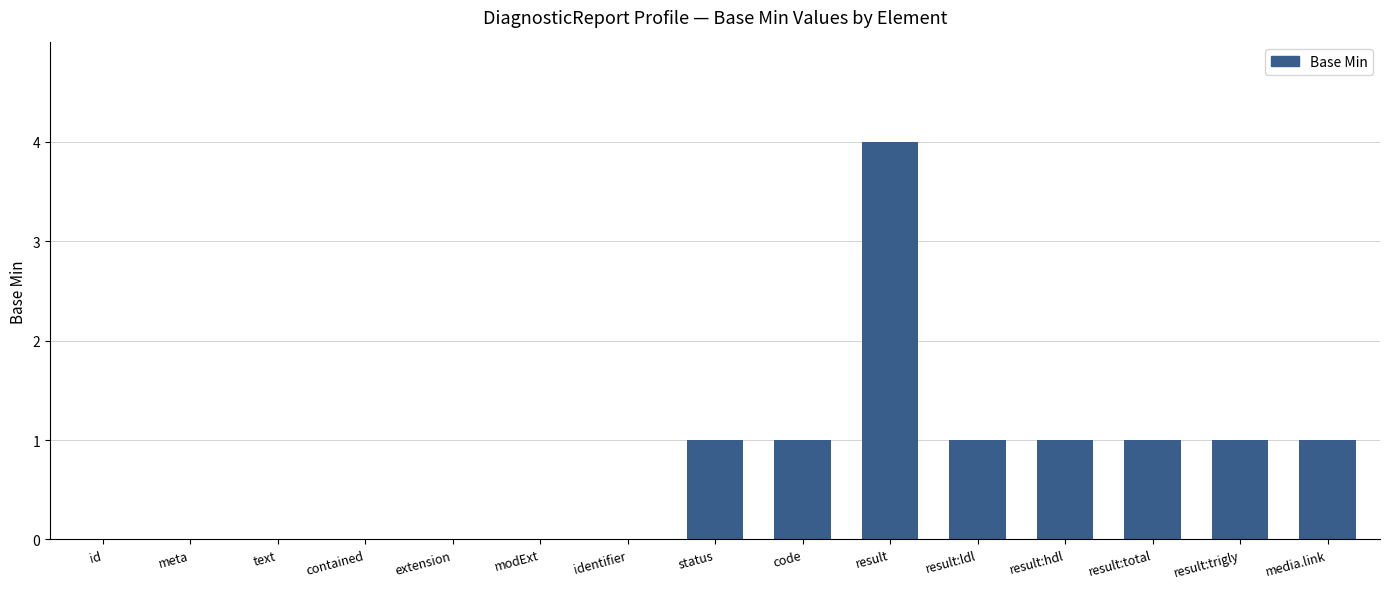

At which category does the chart reach its peak across all series?

result